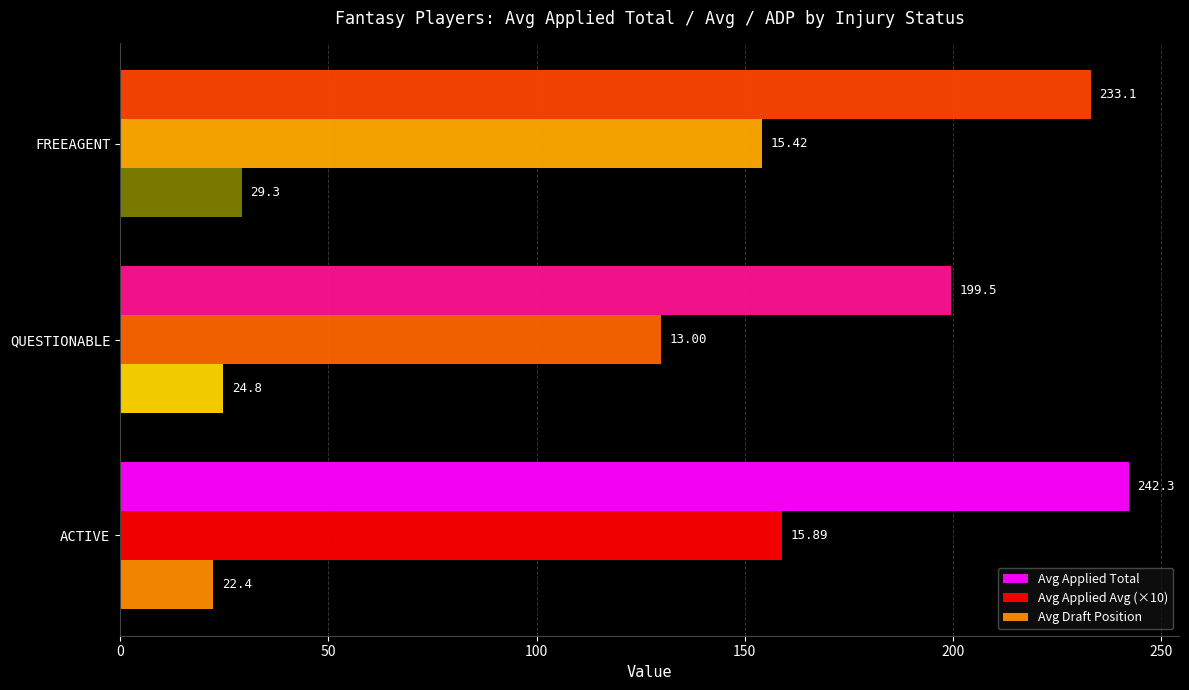

How many series are shown in this chart?

3